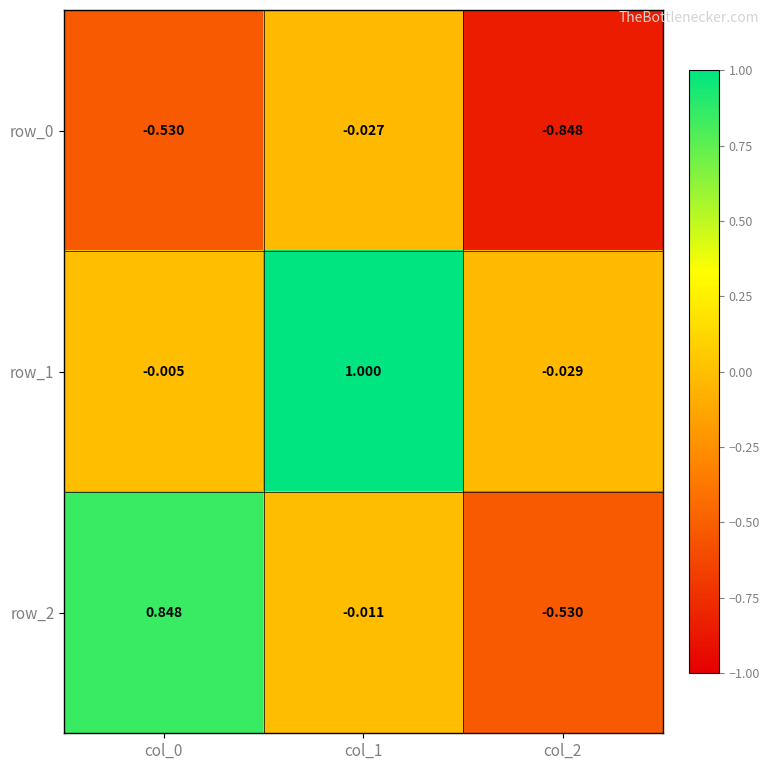

What is the sum of the row_0 values at col_0 and col_2?

-1.4